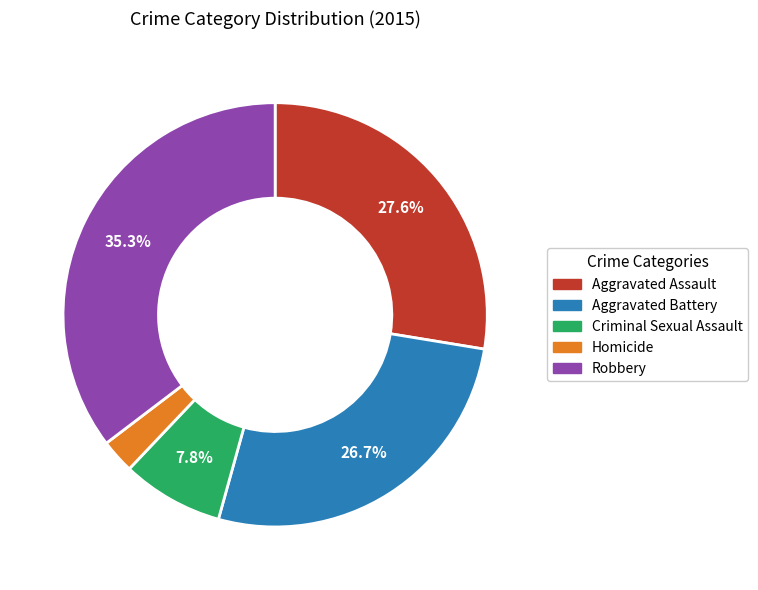

Which has a higher value, Aggravated Battery or Criminal Sexual Assault?

Aggravated Battery